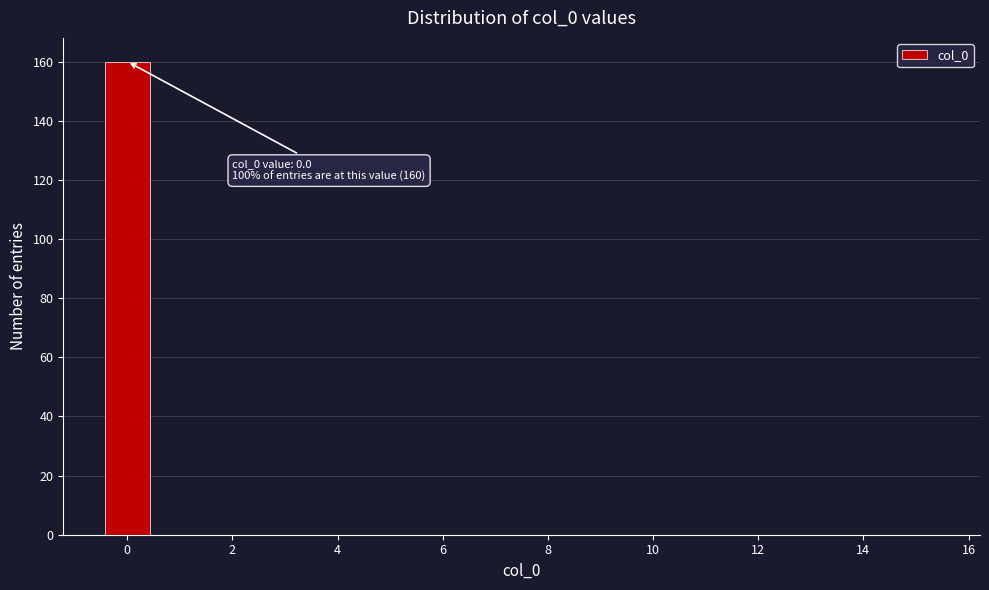

Over which range of the x-axis is the bar tallest?

-0.5 to 0.5